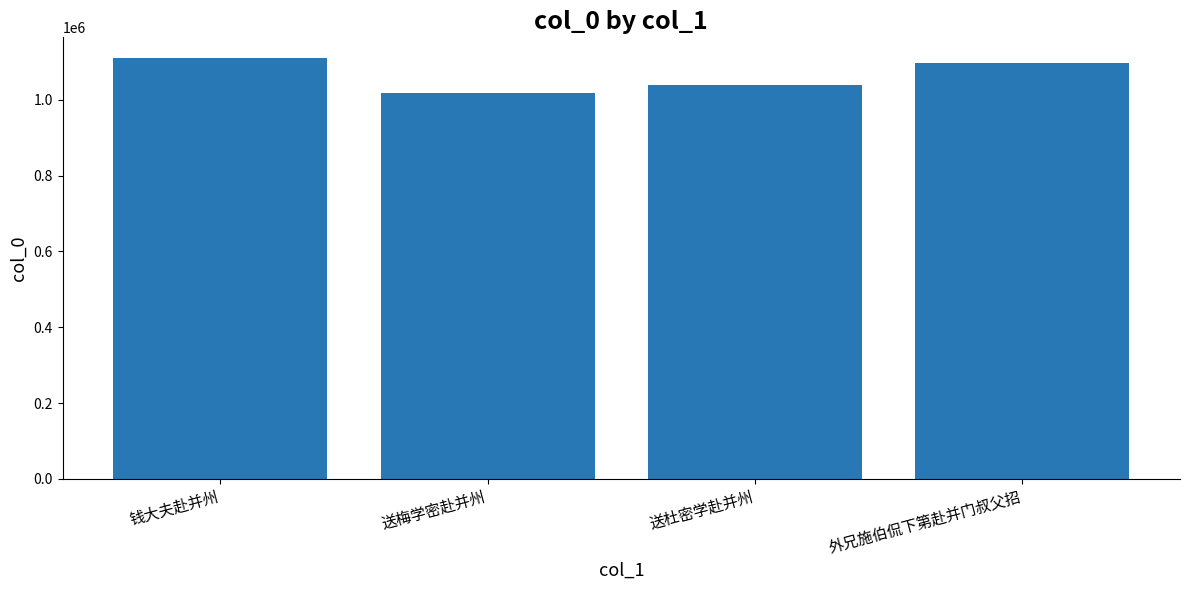

Reading right to left, transcribe all the data shown in this chart.

外兄施伯侃下第赴并门叔父招=1096142	送杜密学赴并州=1038918	送梅学密赴并州=1017080	钱大夫赴并州=1109030